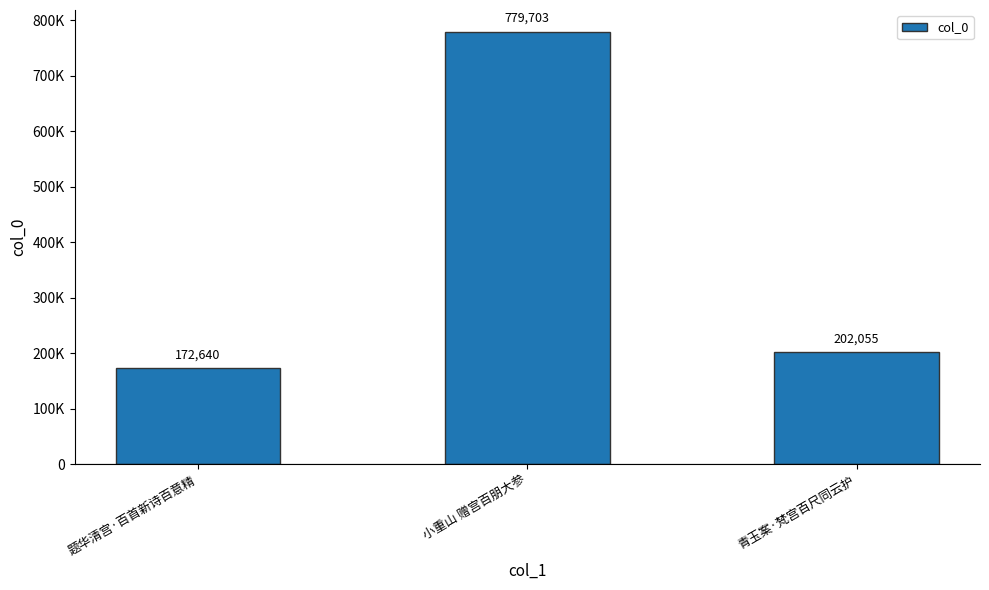

Are the bars horizontal?

No